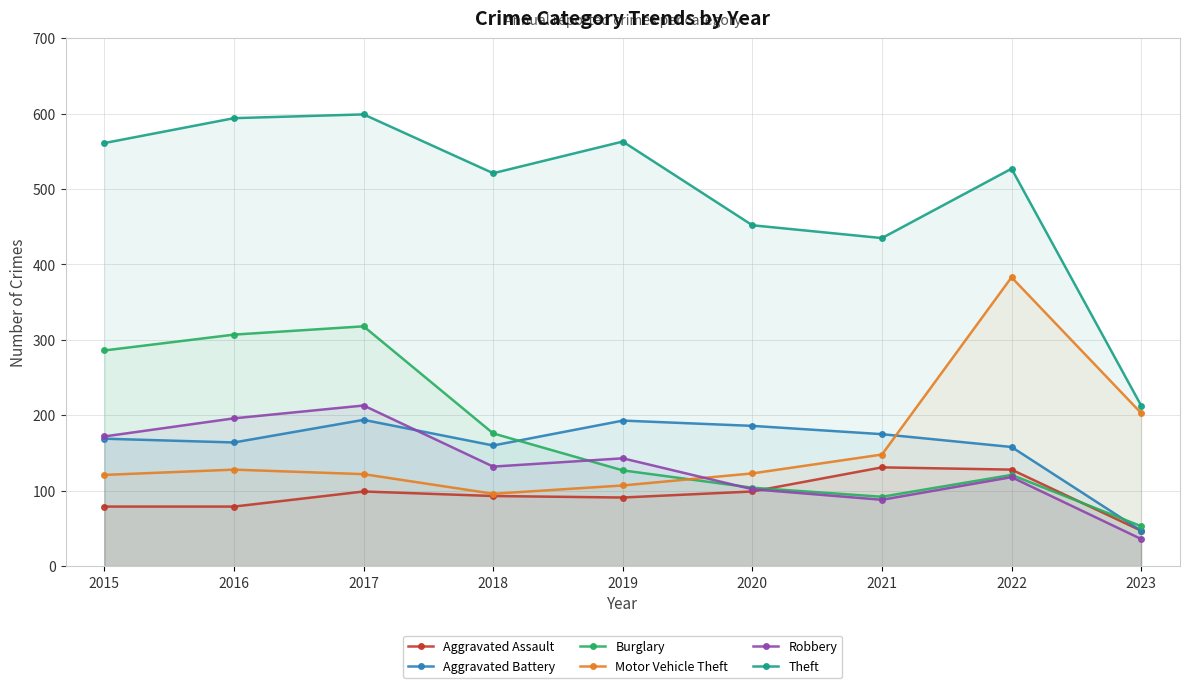

Where does the Motor Vehicle Theft series first go above 123?

2016